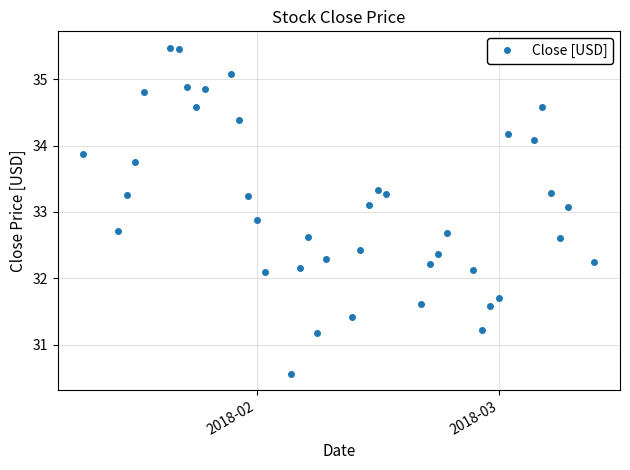

How many values are below 33?

20